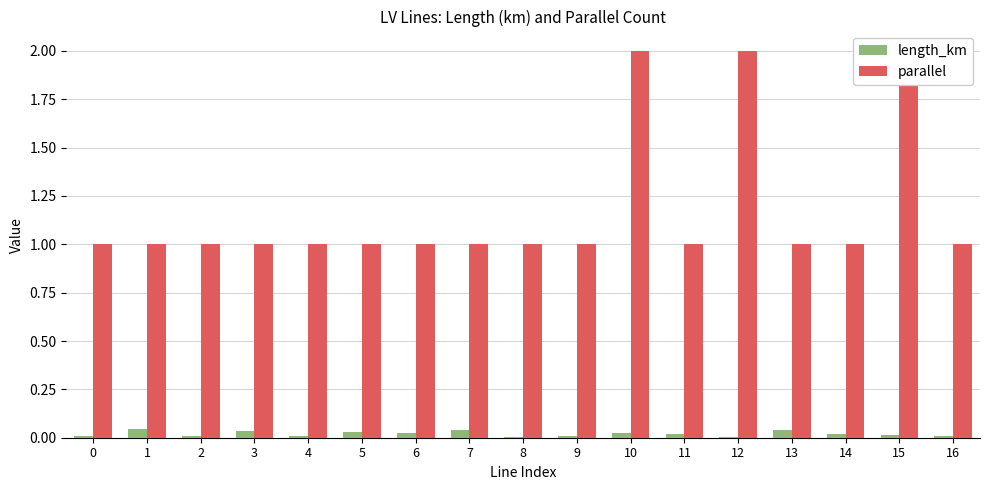

How many length_km values are between 0 and 1?

17